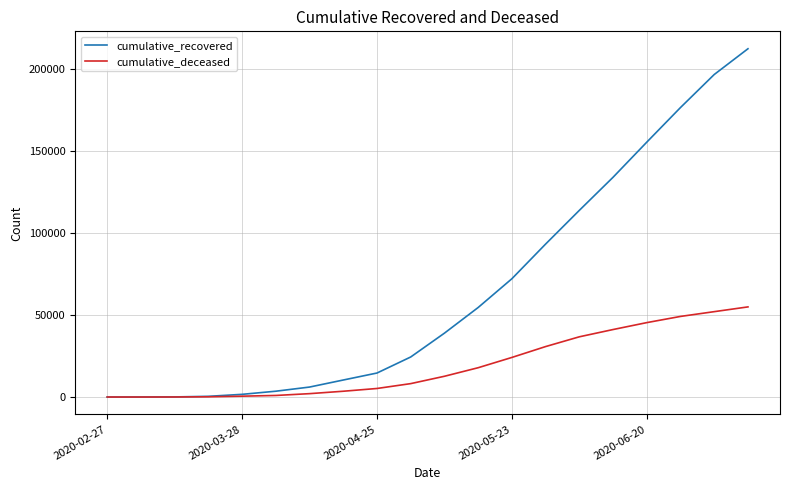

Which series has the largest range (max minus min)?

cumulative_recovered